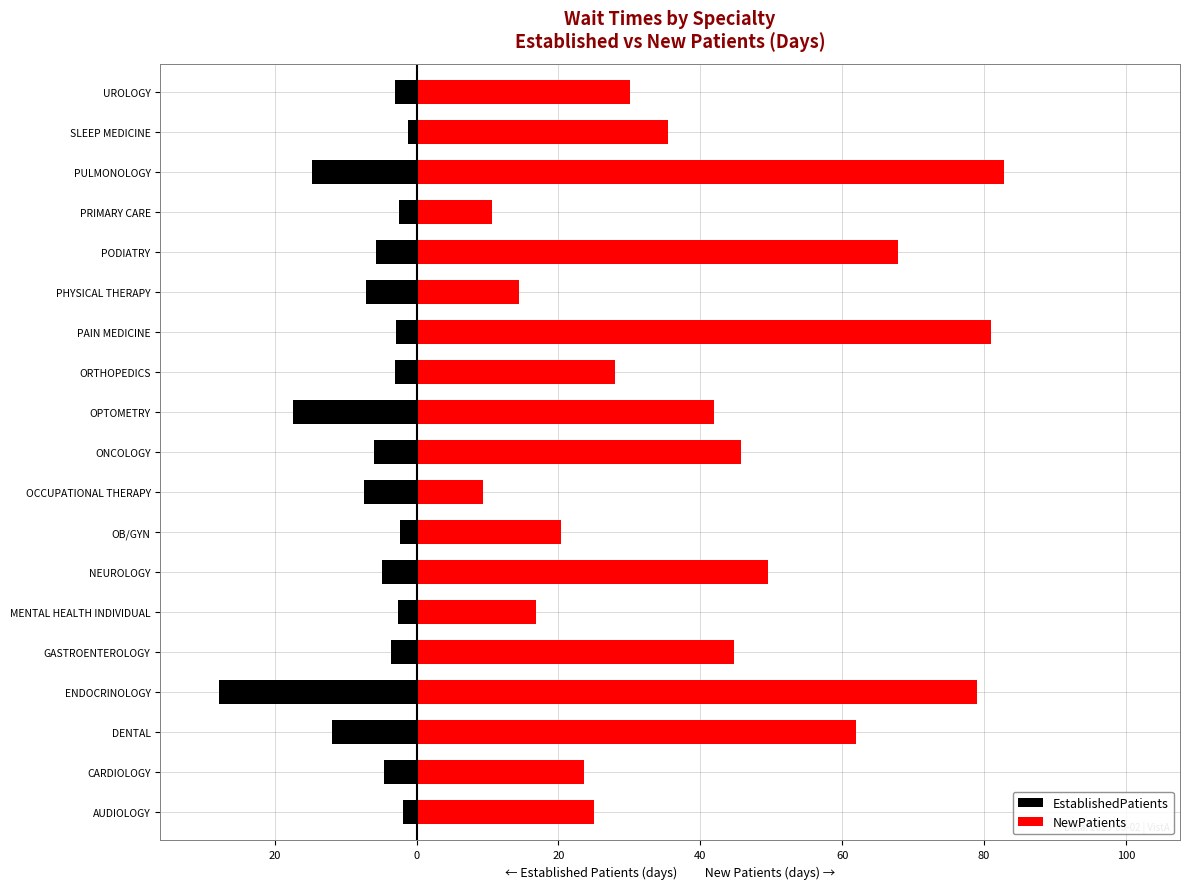

The value of NewPatients at DENTAL is 62.0. True or false?

True